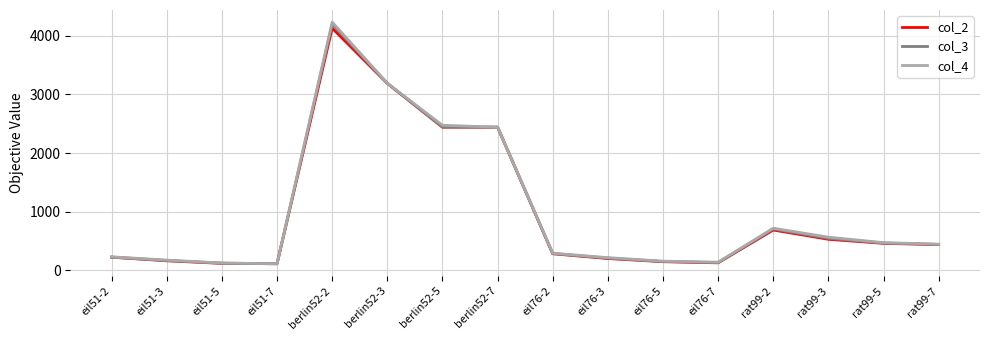

Between eil76-7 and rat99-2, which series saw the biggest shift?

col_4